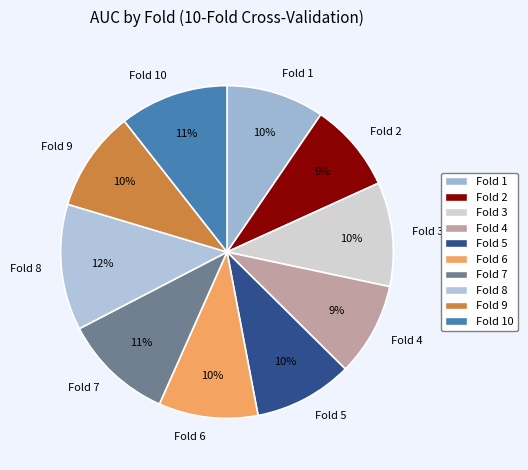

To the nearest percent, what is the combined percentage of Fold 8 and Fold 1?

22%